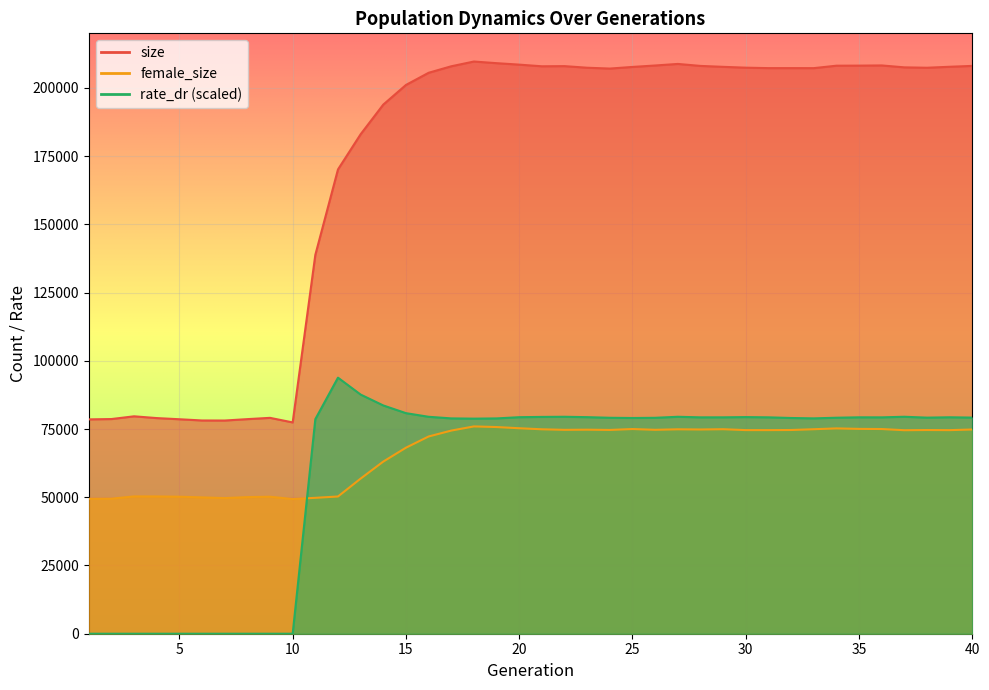

Reading left to right, transcribe all the data shown in this chart.

size: 78542.0	78664.0	79665.0	79015.0	78589.0	78141.0	78121.0	78632.0	79102.0	77427.0	138822.0	170128.0	183027.0	193893.0	201082.0	205544.0	207928.0	209670.0	209068.0	208531.0	207927.0	207983.0	207397.0	207091.0	207688.0	208215.0	208788.0	208063.0	207723.0	207418.0	207253.0	207255.0	207246.0	208142.0	208170.0	208237.0	207535.0	207394.0	207749.0	208069.0
female_size: 49452.0	49491.0	50312.0	50299.0	50203.0	49957.0	49703.0	50057.0	50195.0	49360.0	49796.0	50285.0	56843.0	63081.0	68165.0	72271.0	74438.0	75960.0	75734.0	75294.0	74913.0	74713.0	74767.0	74675.0	75004.0	74723.0	74908.0	74839.0	74941.0	74612.0	74608.0	74651.0	74935.0	75237.0	75061.0	75007.0	74571.0	74643.0	74600.0	74837.0
rate_dr: 0.0	0.0	0.0	0.0	0.0	0.0	0.0	0.0	0.0	0.0	78622.1	93825.8	87630.0	83641.4	80824.0	79490.4	78903.0	78809.9	78895.5	79340.4	79446.0	79496.1	79355.3	79128.1	79047.3	79120.6	79494.6	79284.7	79291.7	79380.0	79290.9	79052.2	78912.5	79145.7	79295.9	79281.6	79501.0	79179.8	79311.1	79194.7